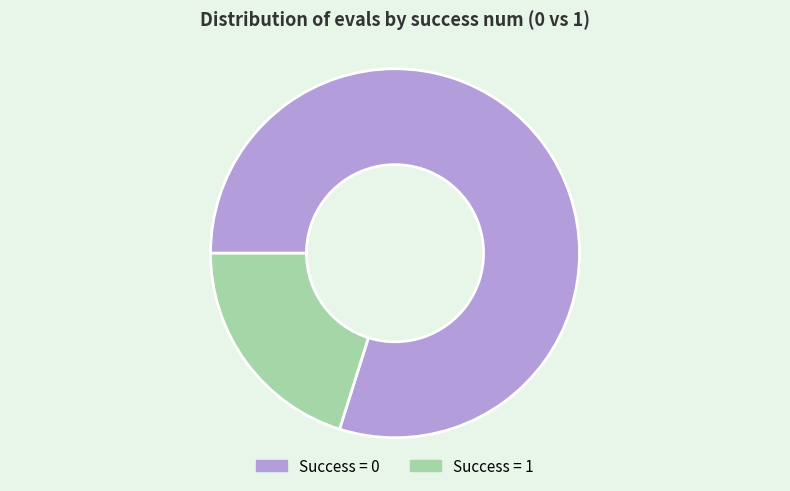

The Success = 0 slice represents 70% of the pie. True or false?

False